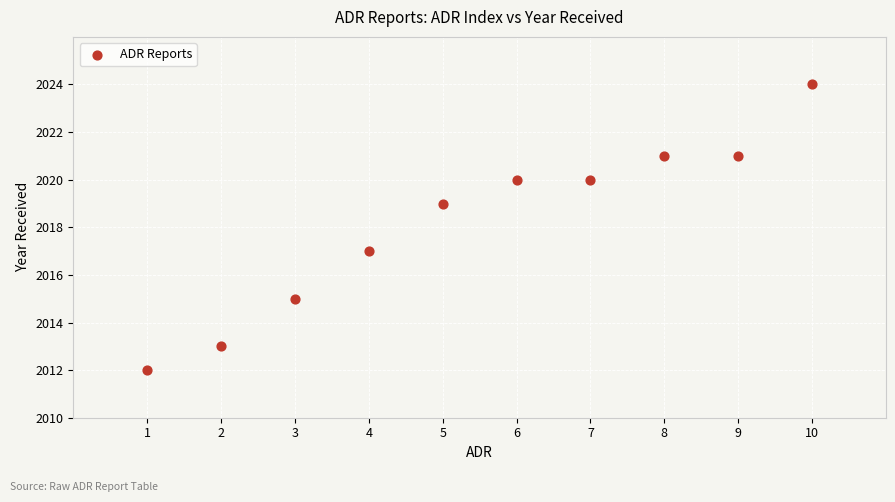

What is the average Y value?

2018